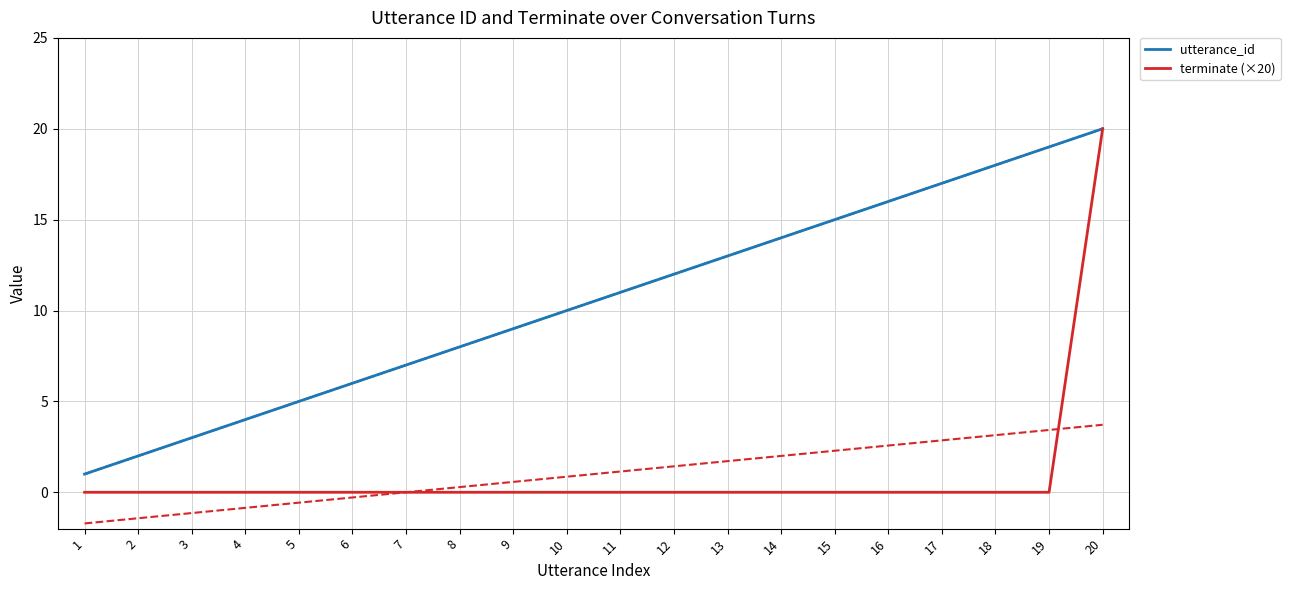

Does the chart have visible grid lines?

Yes